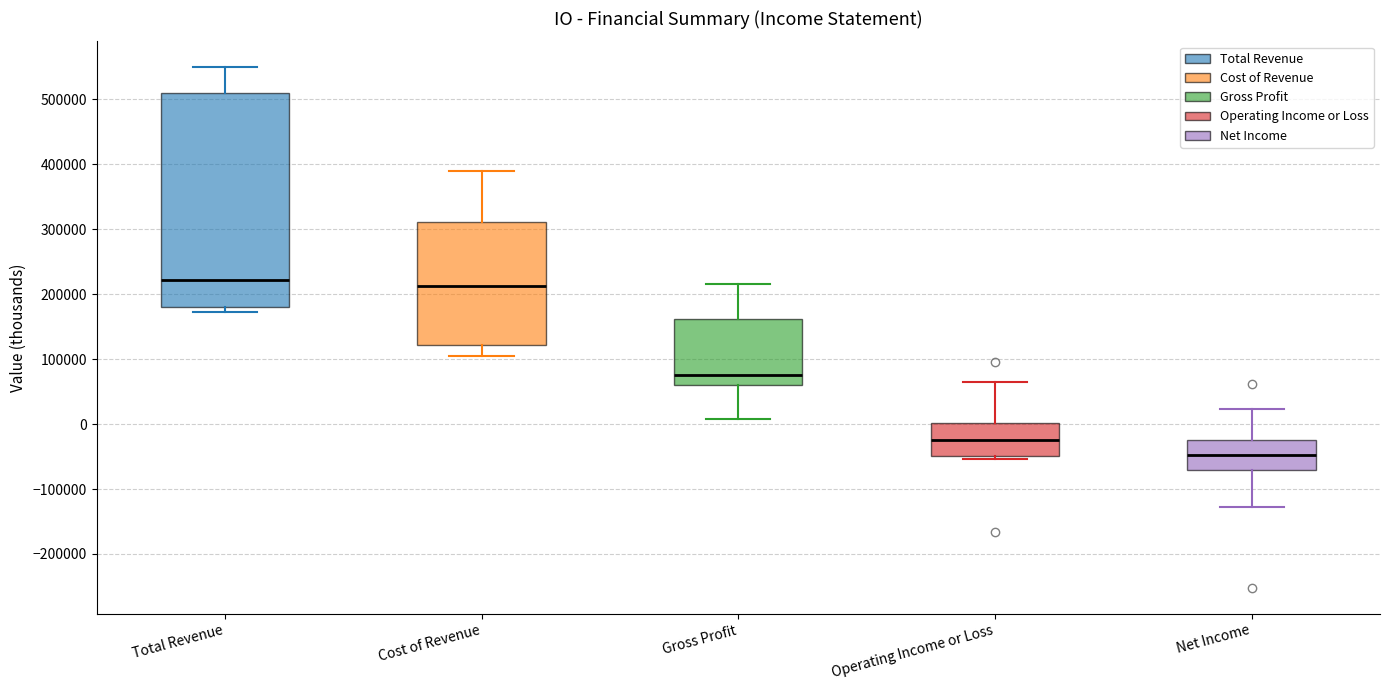

Which box has the lowest median line?

Net Income